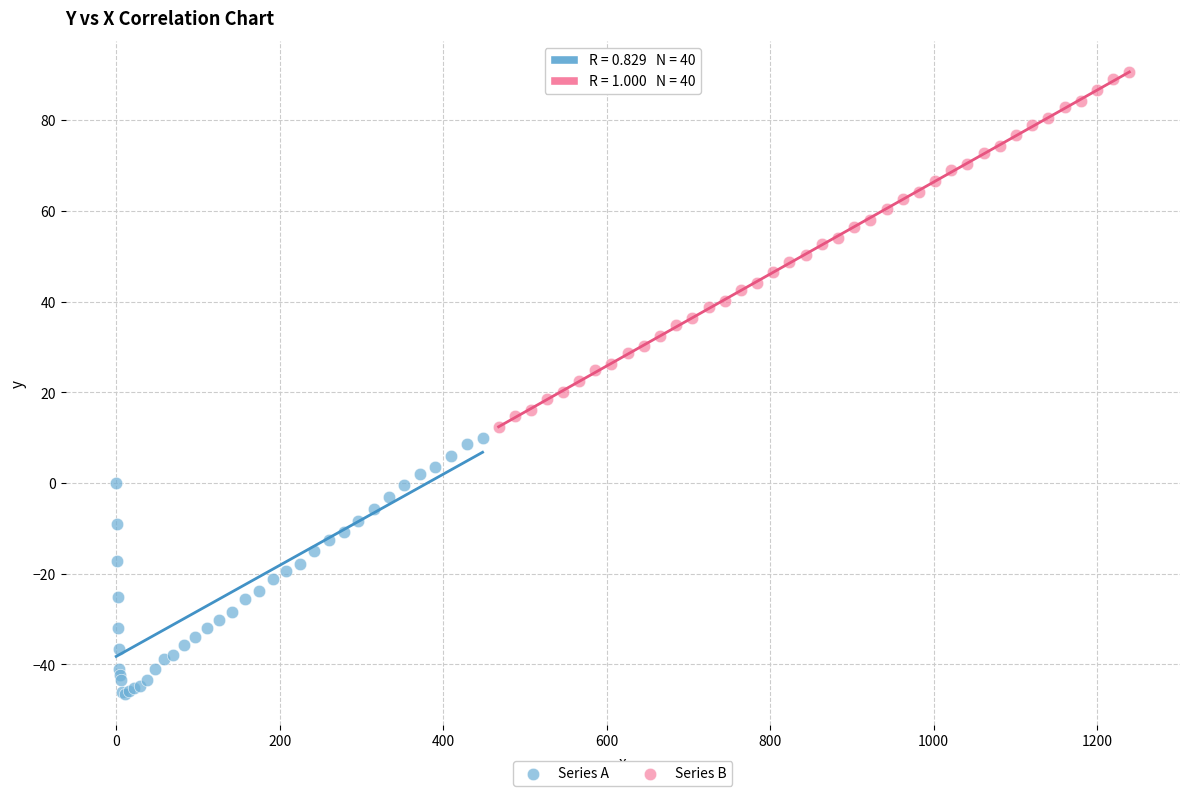

What are all the series names shown in the legend?

Series A, Series B